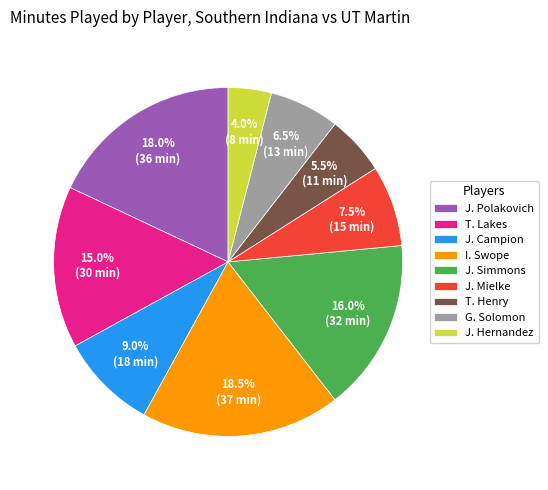

To the nearest percent, what is the difference between the largest and smallest slice percentages?

14%